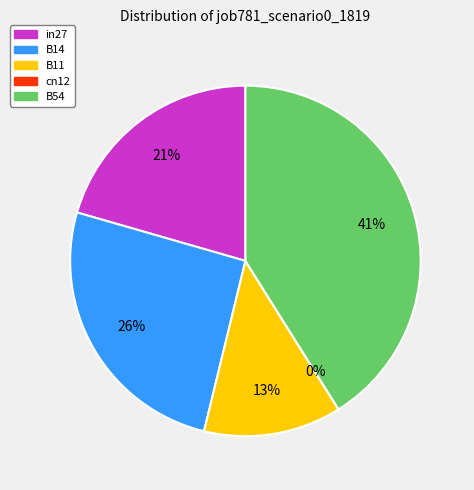

How many segments does this pie chart have?

5